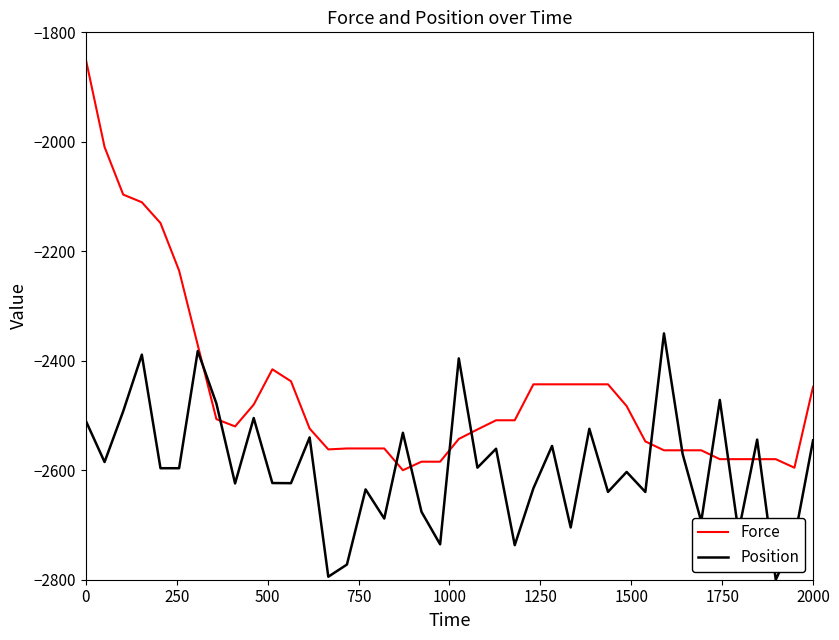

How many times do Force and Position cross each other?

12